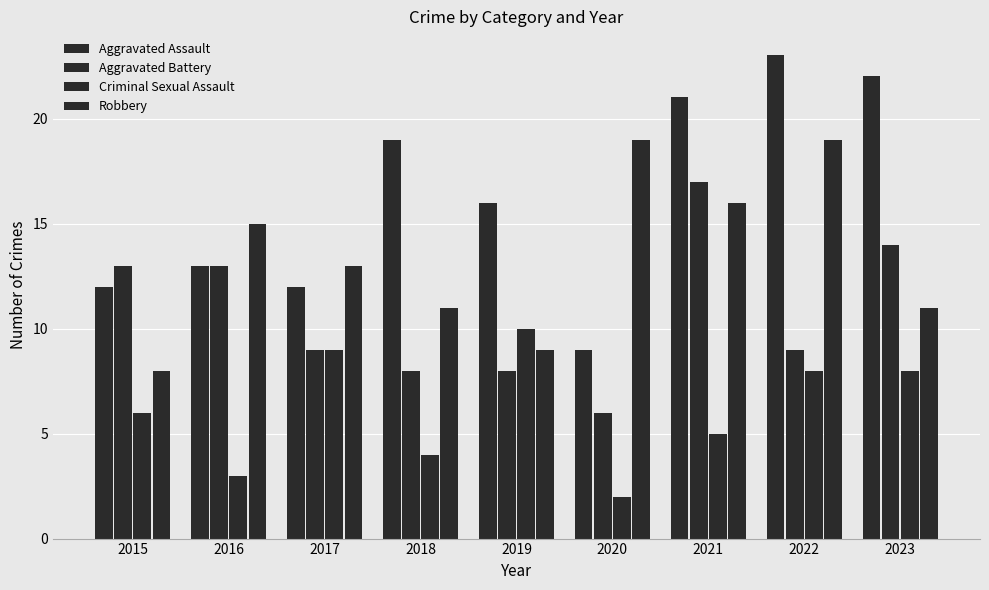

How many groups of bars are there?

9